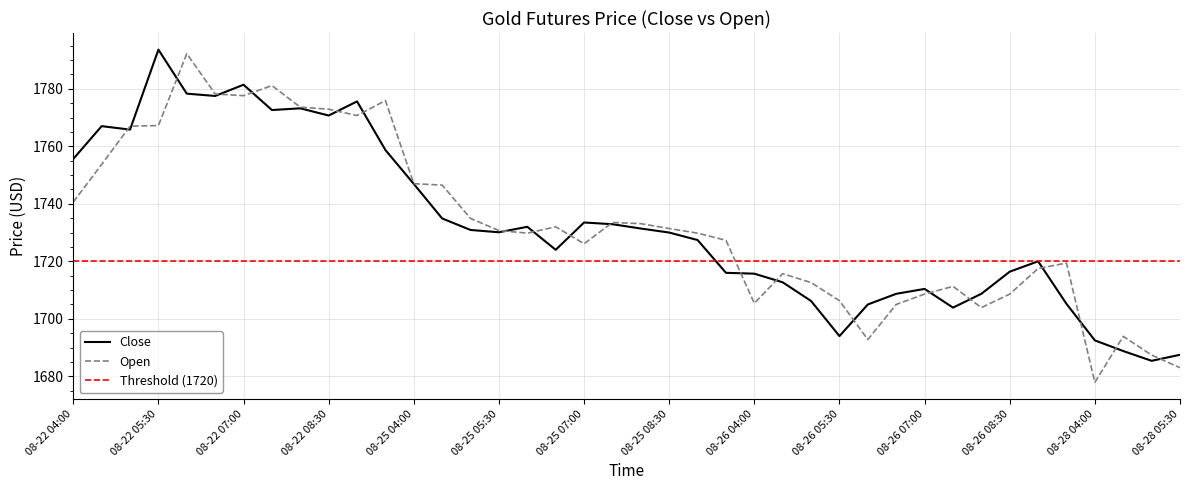

How many lines are shown in the chart?

2